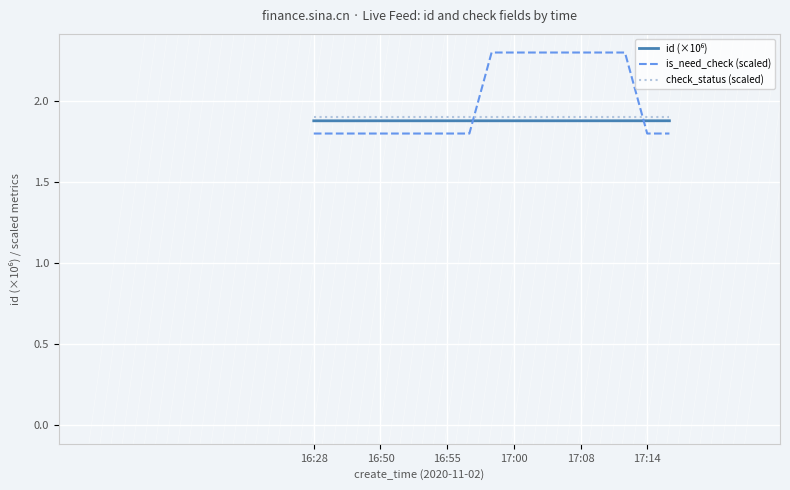

How many intersections are there between check_status (scaled) and is_need_check (scaled)?

2